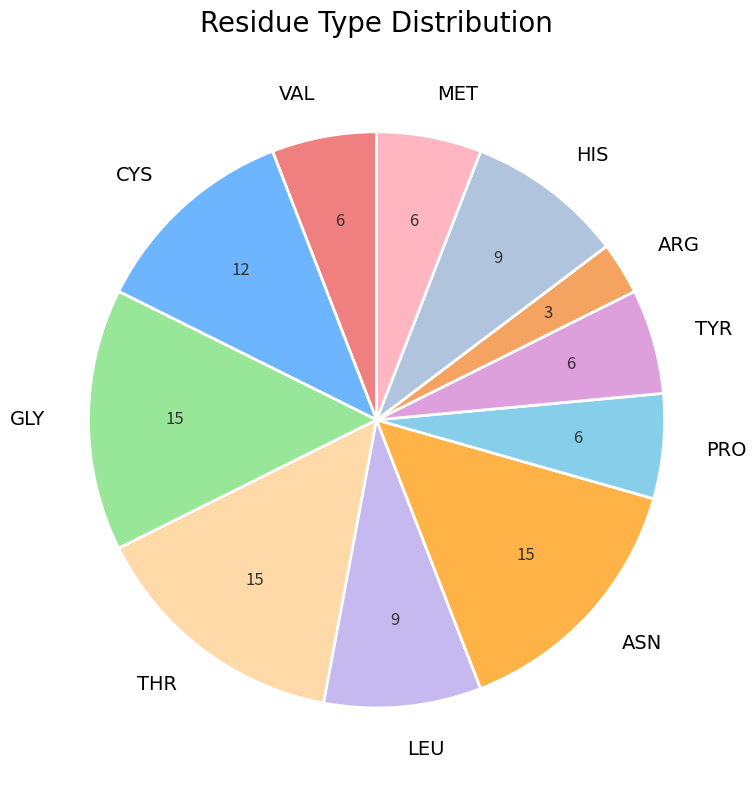

Which has a higher value, ARG or THR?

THR